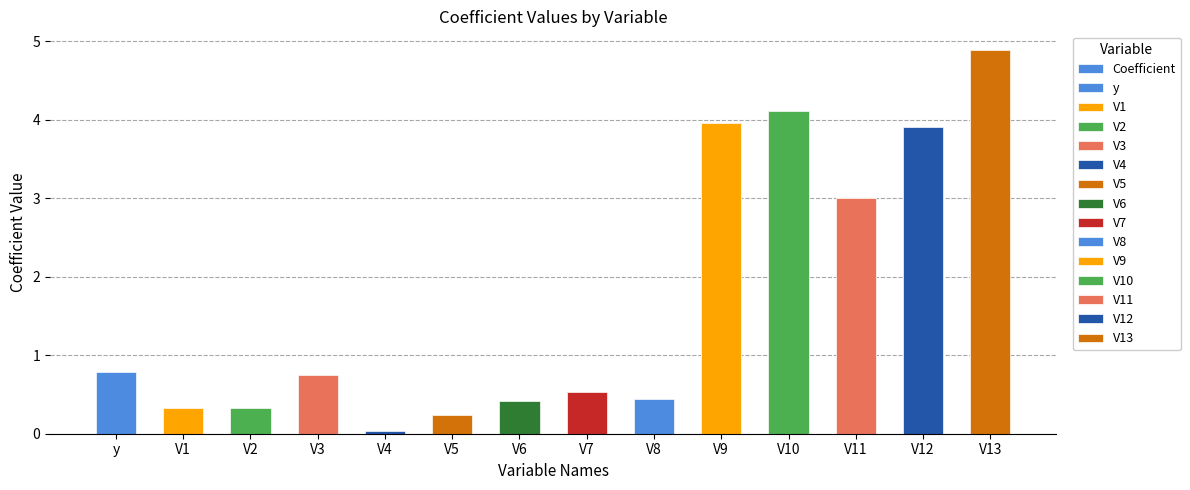

Does the chart contain any negative values?

No